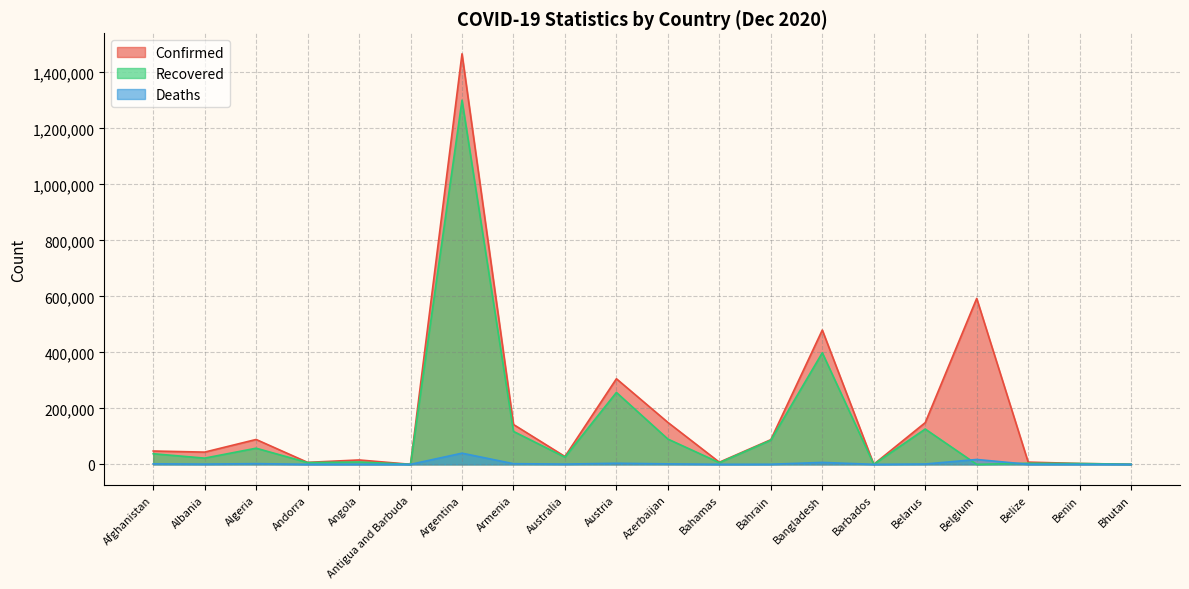

True or false: Deaths and Confirmed intersect in this chart.

False